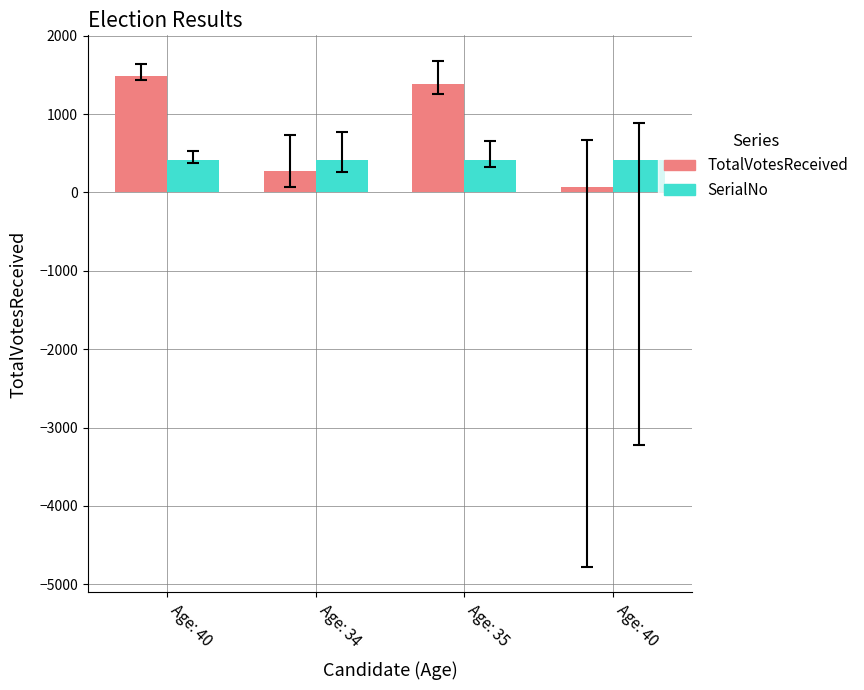

How many categories are shown in the chart?

4